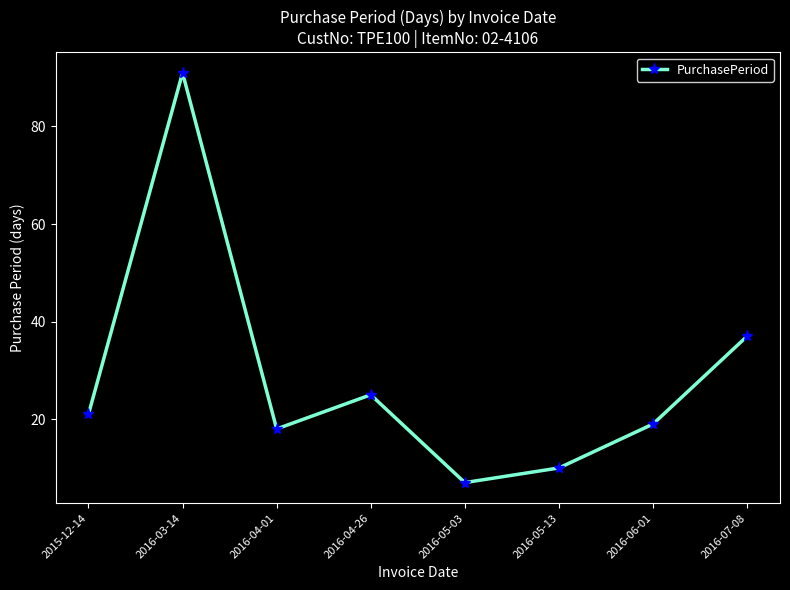

Reading left to right, what are all the values shown in this chart?

21	91	18	25	7	10	19	37